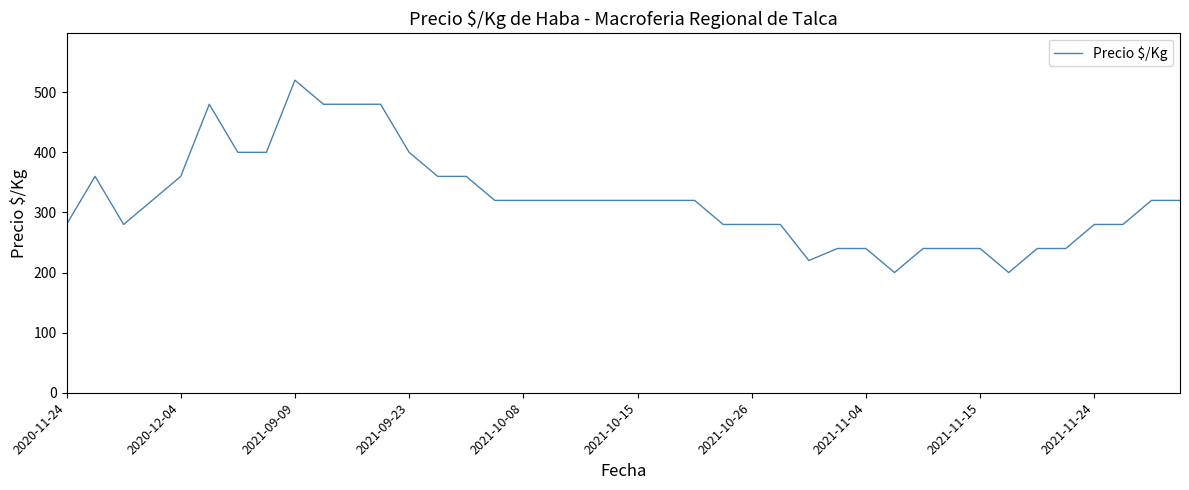

What is the maximum value shown in the chart?

520